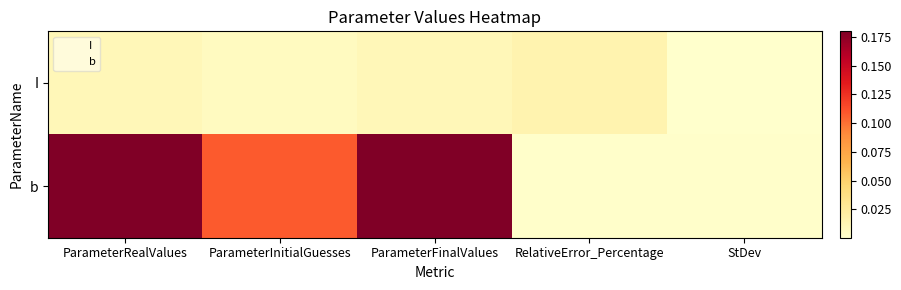

Reading left to right, transcribe all the data shown in this chart.

I: ParameterRealValues=0.0	ParameterInitialGuesses=0.0	ParameterFinalValues=0.0	RelativeError_Percentage=0.0	StDev=0.0
b: ParameterRealValues=0.2	ParameterInitialGuesses=0.1	ParameterFinalValues=0.2	RelativeError_Percentage=0.0	StDev=0.0